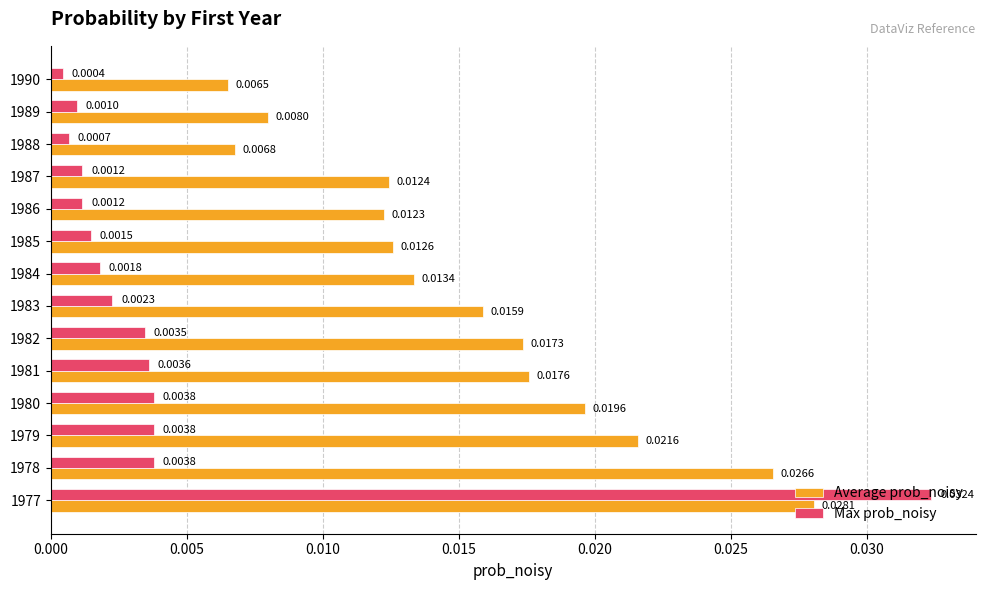

Which series changed the most between 1986 and 1987?

Average prob_noisy